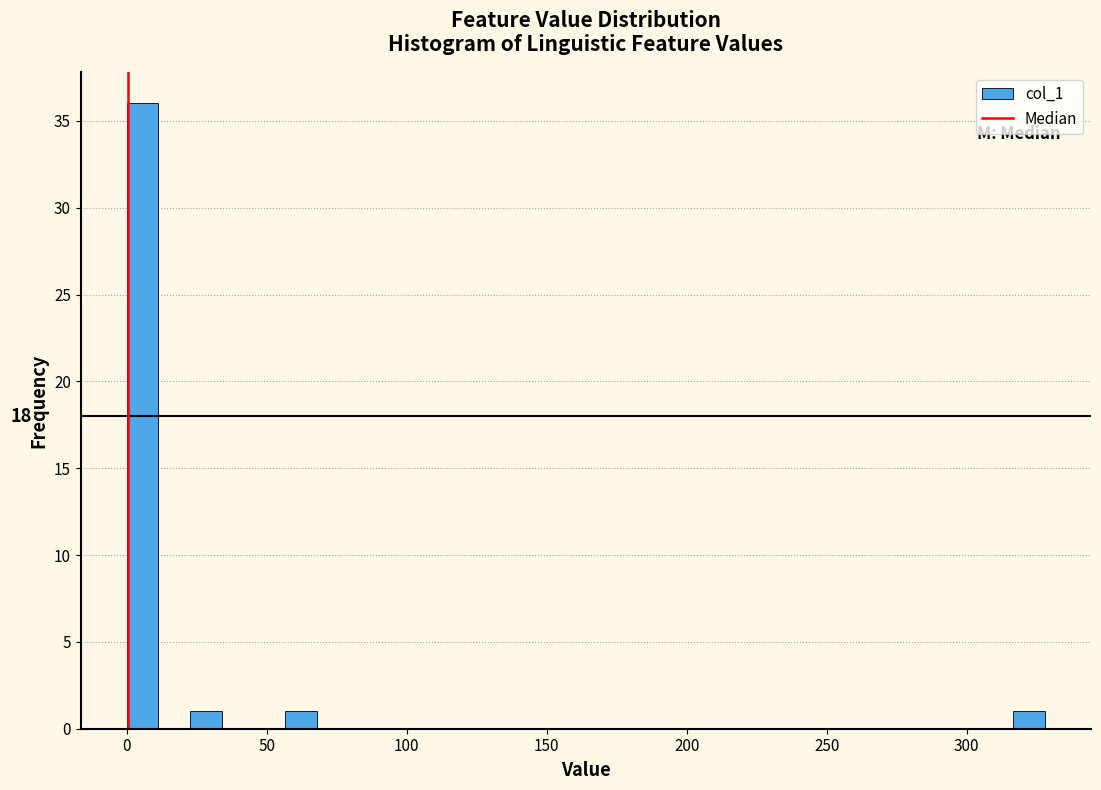

Read against the x-axis, roughly where is the centre of the tallest bar?

5